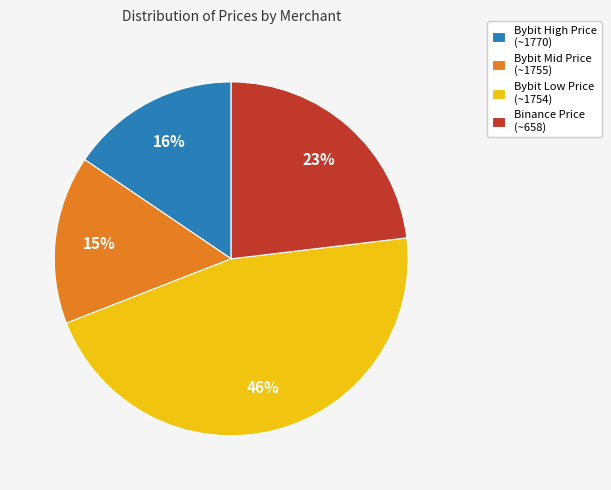

Which has a higher value, Bybit High Price (~1770) or Bybit Low Price (~1754)?

Bybit Low Price (~1754)